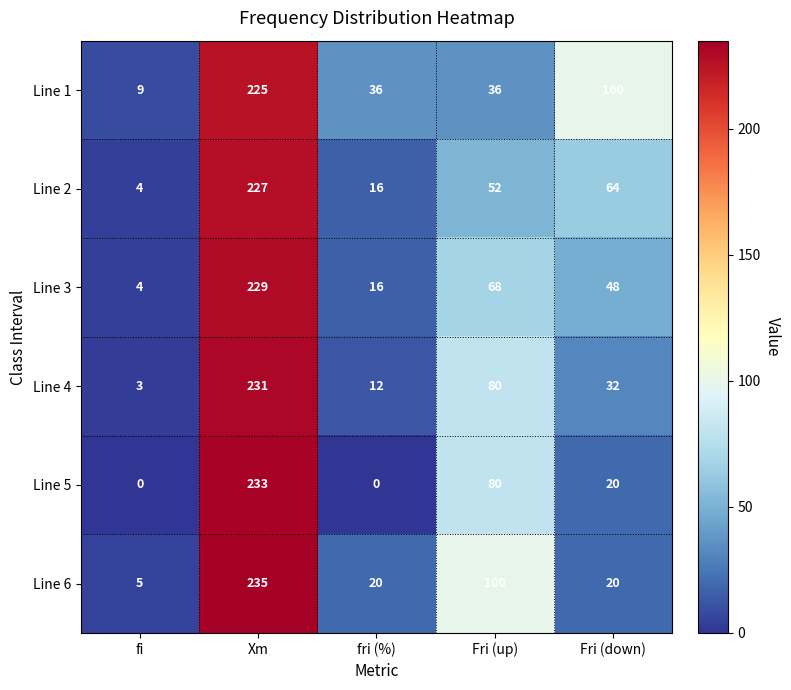

Reading right to left, list all the values displayed in this chart.

Line 1: Fri (down)=100	Fri (up)=36	fri (%)=36	Xm=225	fi=9
Line 2: Fri (down)=64	Fri (up)=52	fri (%)=16	Xm=227	fi=4
Line 3: Fri (down)=48	Fri (up)=68	fri (%)=16	Xm=229	fi=4
Line 4: Fri (down)=32	Fri (up)=80	fri (%)=12	Xm=231	fi=3
Line 5: Fri (down)=20	Fri (up)=80	fri (%)=0	Xm=233	fi=0
Line 6: Fri (down)=20	Fri (up)=100	fri (%)=20	Xm=235	fi=5